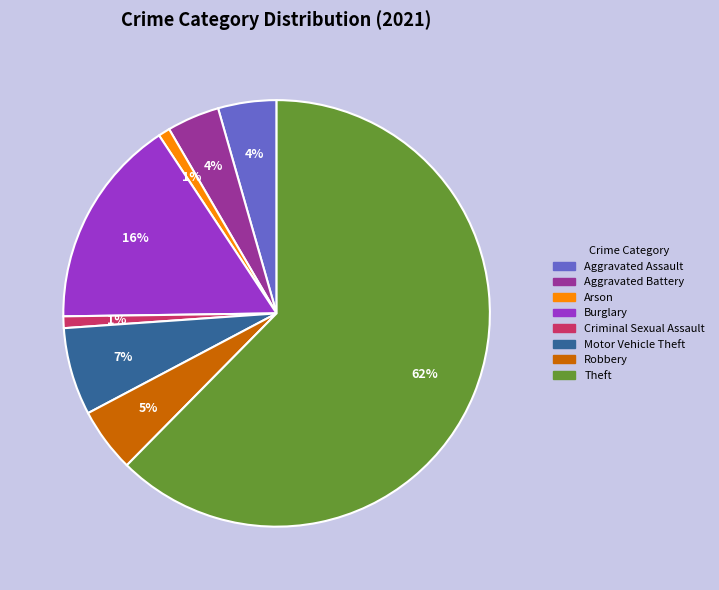

Does any single category account for the majority?

Yes